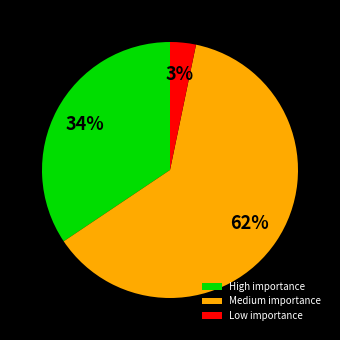

To the nearest percent, what is the combined percentage of Medium importance and Low importance?

66%